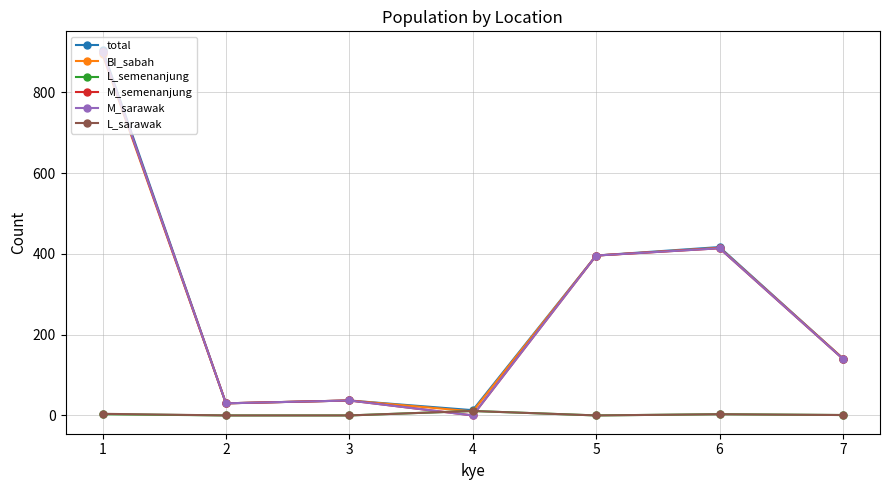

At 5, list the series in order from largest to smallest.

total, BI_sabah, M_semenanjung, M_sarawak, L_semenanjung, L_sarawak